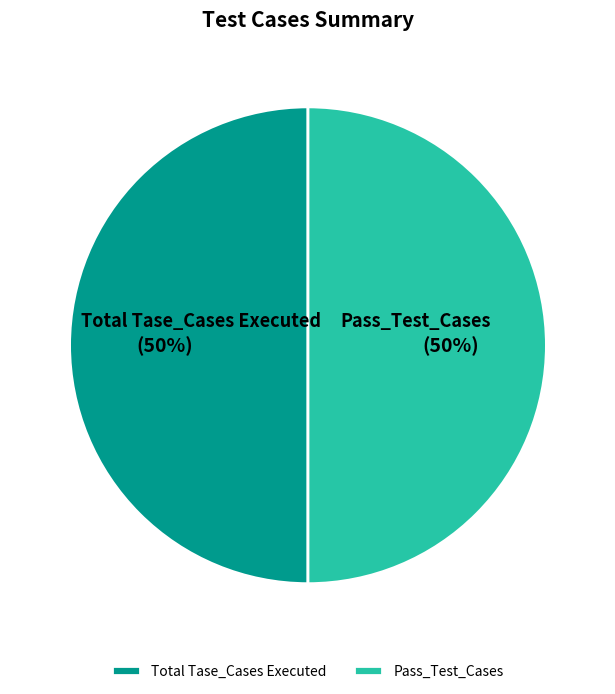

Is the sum of Pass_Test_Cases and Total Tase_Cases Executed greater than half?

Yes